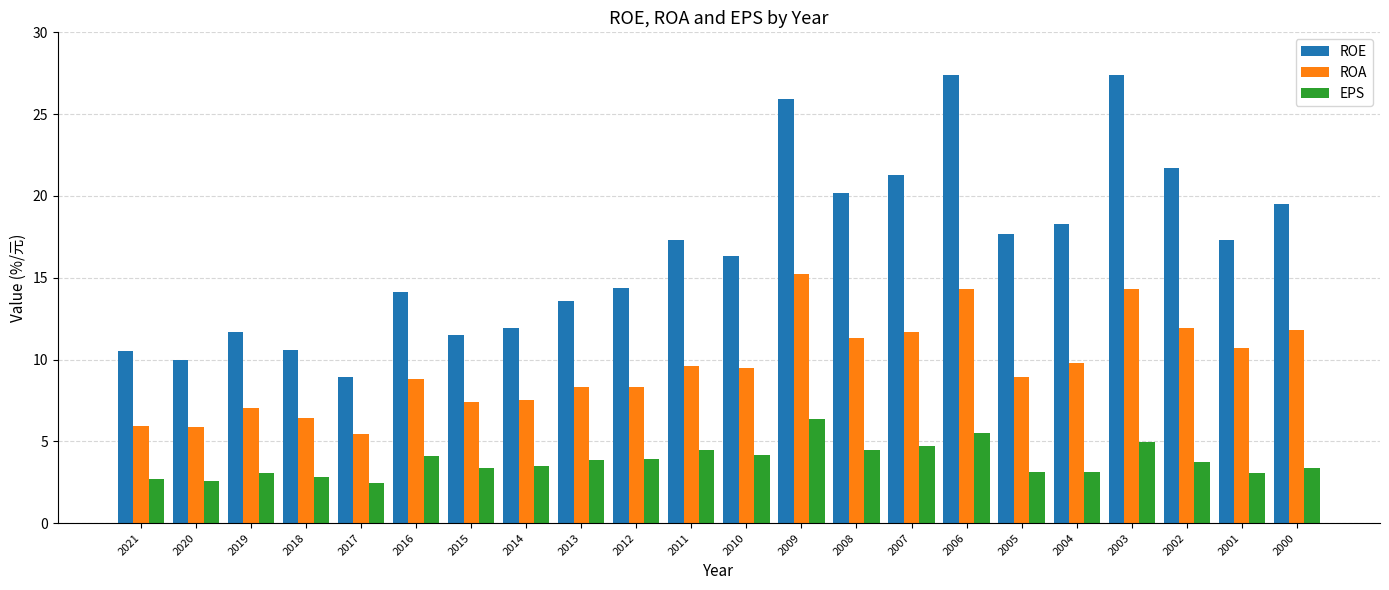

The EPS series shows 4.7 at 2007. True or false?

True